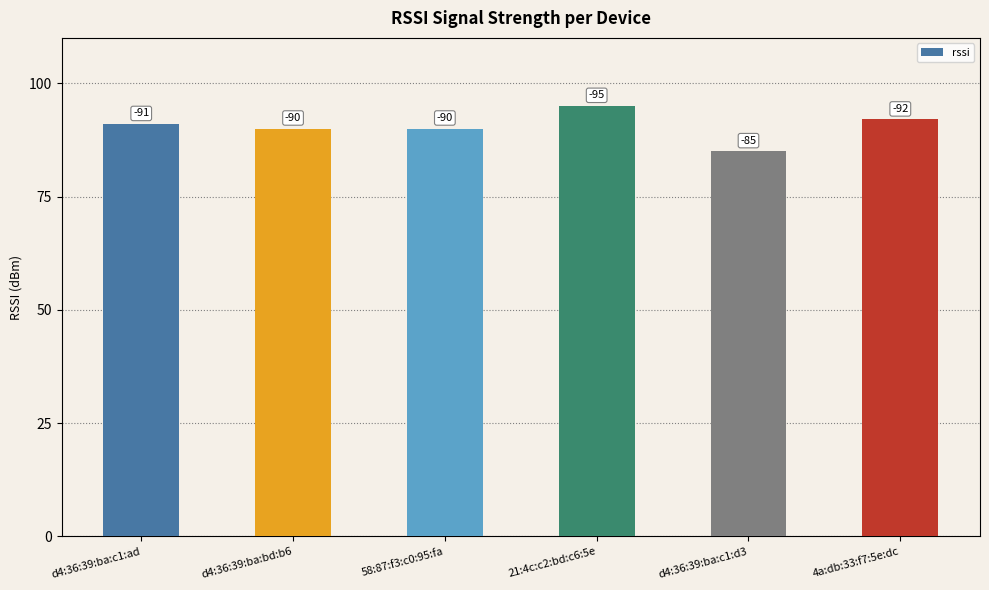

What is the label of the 6th bar from the left?

4a:db:33:f7:5e:dc